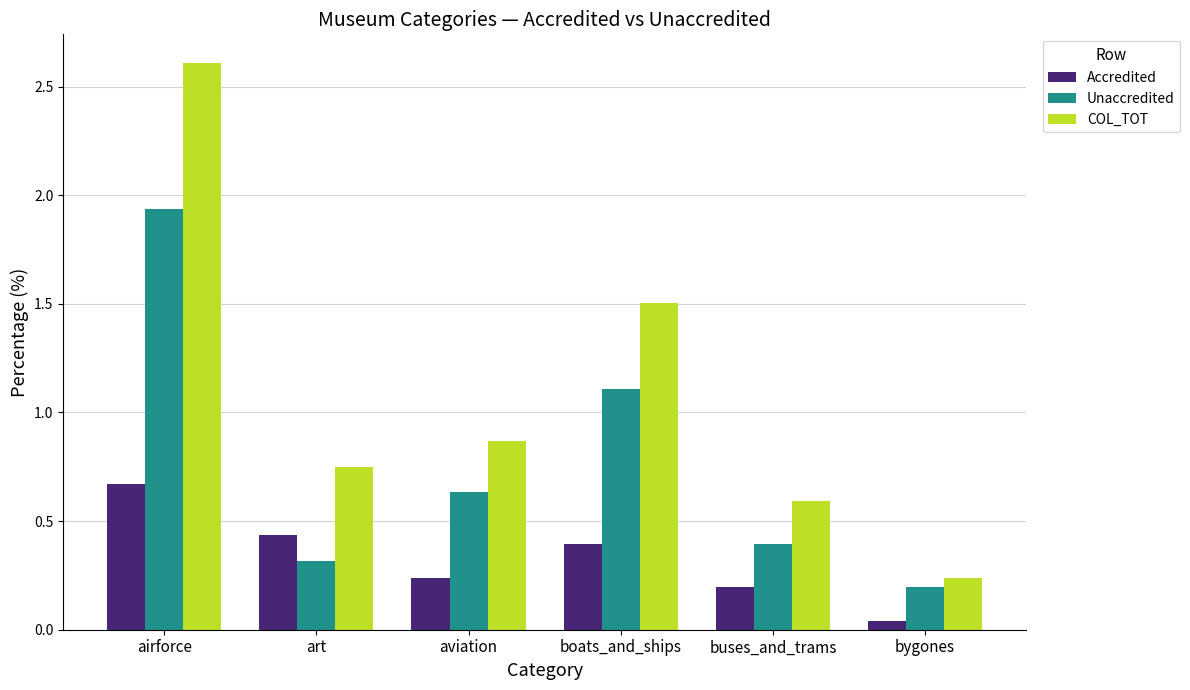

How many categories are shown in the chart?

6